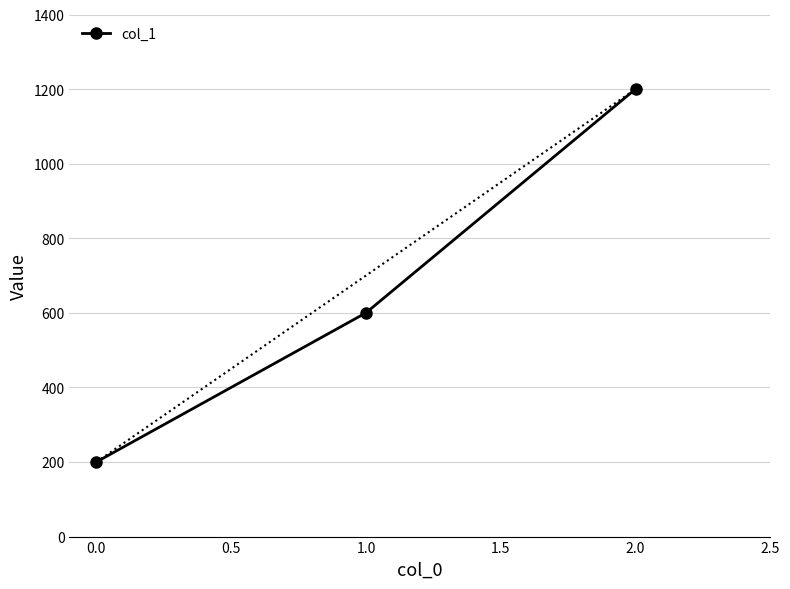

The chart shows a value of 200 at 0.0. True or false?

True